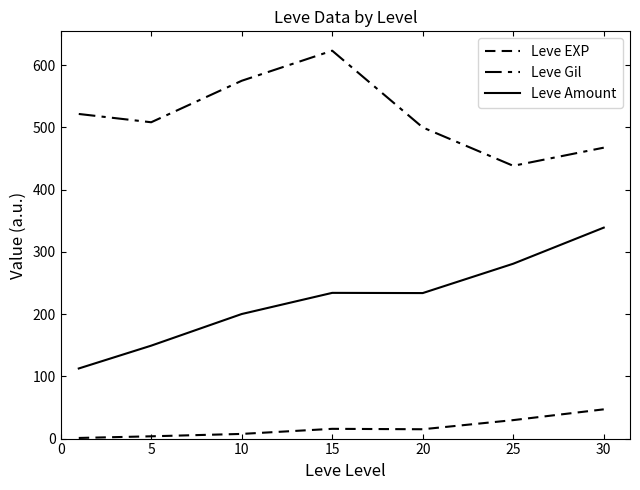

Rank the series by their maximum value, from lowest to highest.

Leve EXP, Leve Amount, Leve Gil